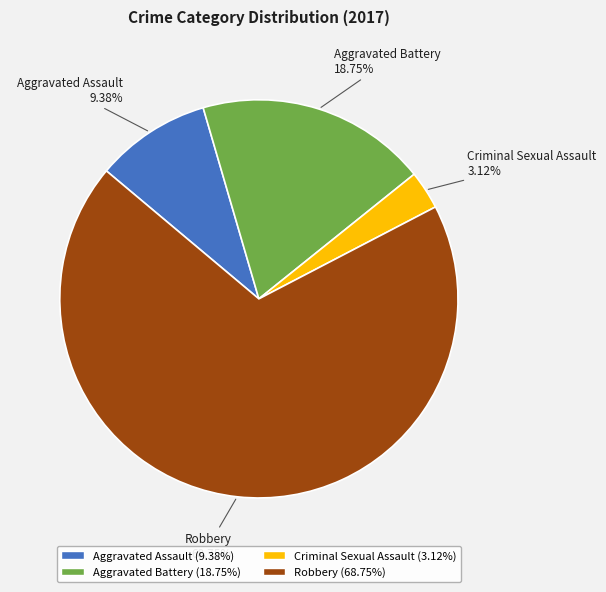

What is the largest slice in the pie chart?

Robbery